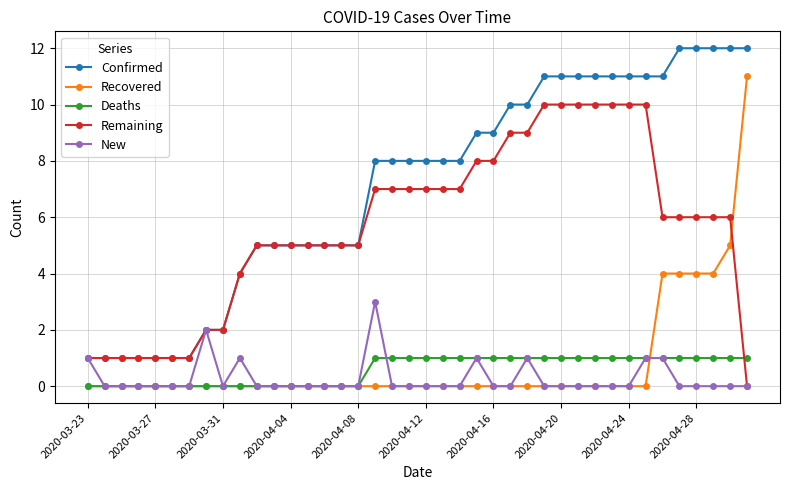

What is the maximum value shown in the chart?

12